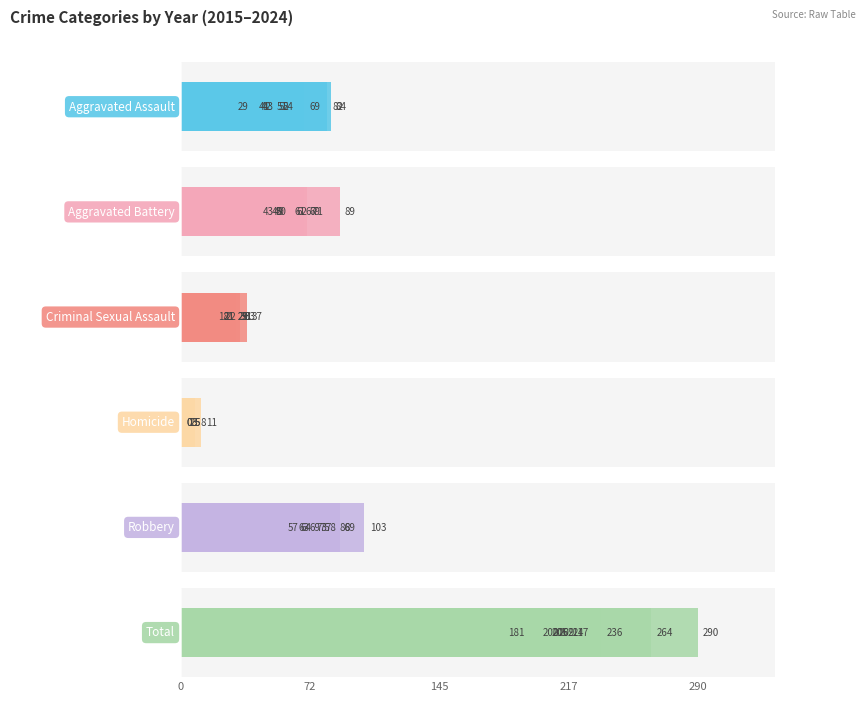

Rank the series by their maximum value, from highest to lowest.

Total, Robbery, Aggravated Battery, Aggravated Assault, Criminal Sexual Assault, Homicide